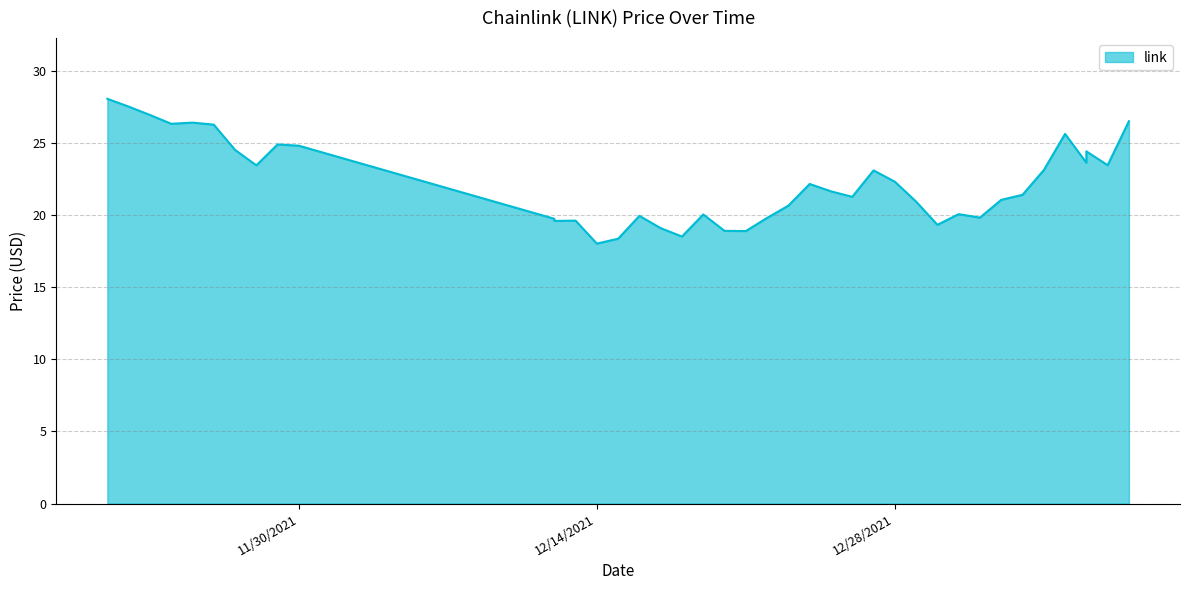

What value does the data have at 12/31/2021?

20.1